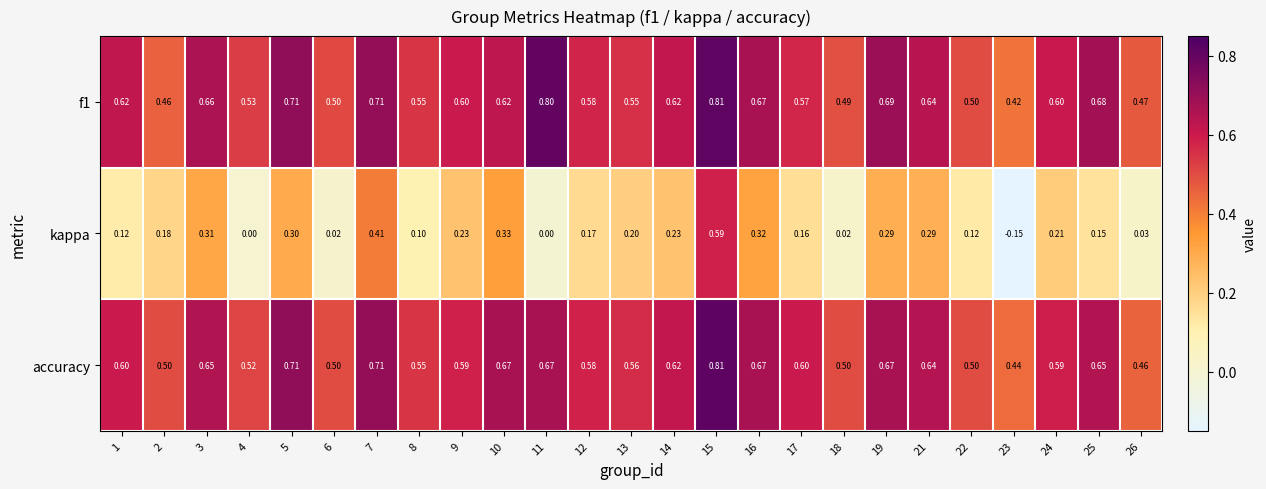

Which series changed the most between 21 and 25?

kappa